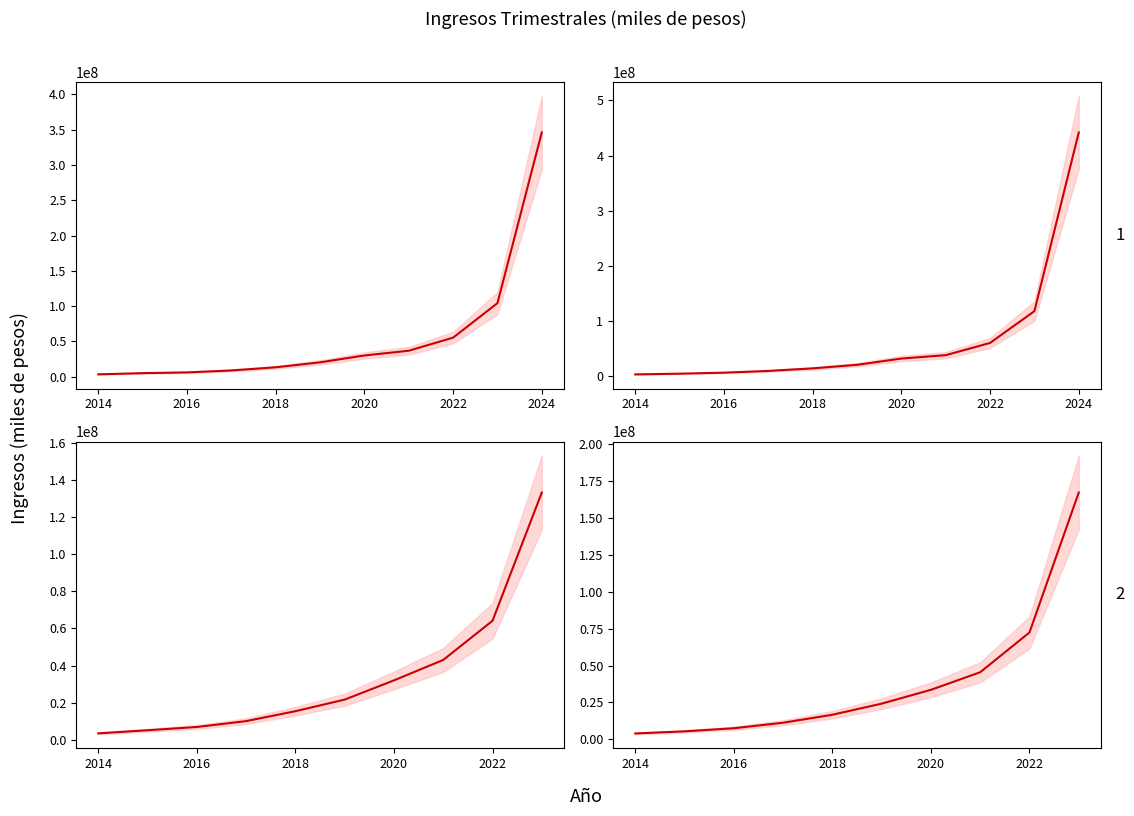

The Q2 series shows 15914848.0 at 2020. True or false?

False